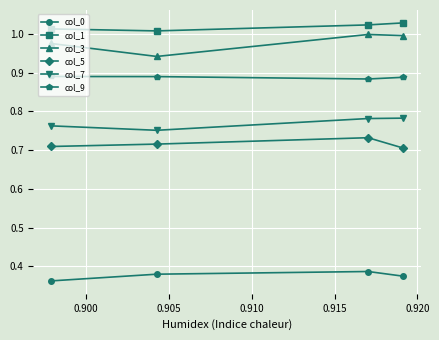

Count the col_9 values in the range 0 to 1.

4